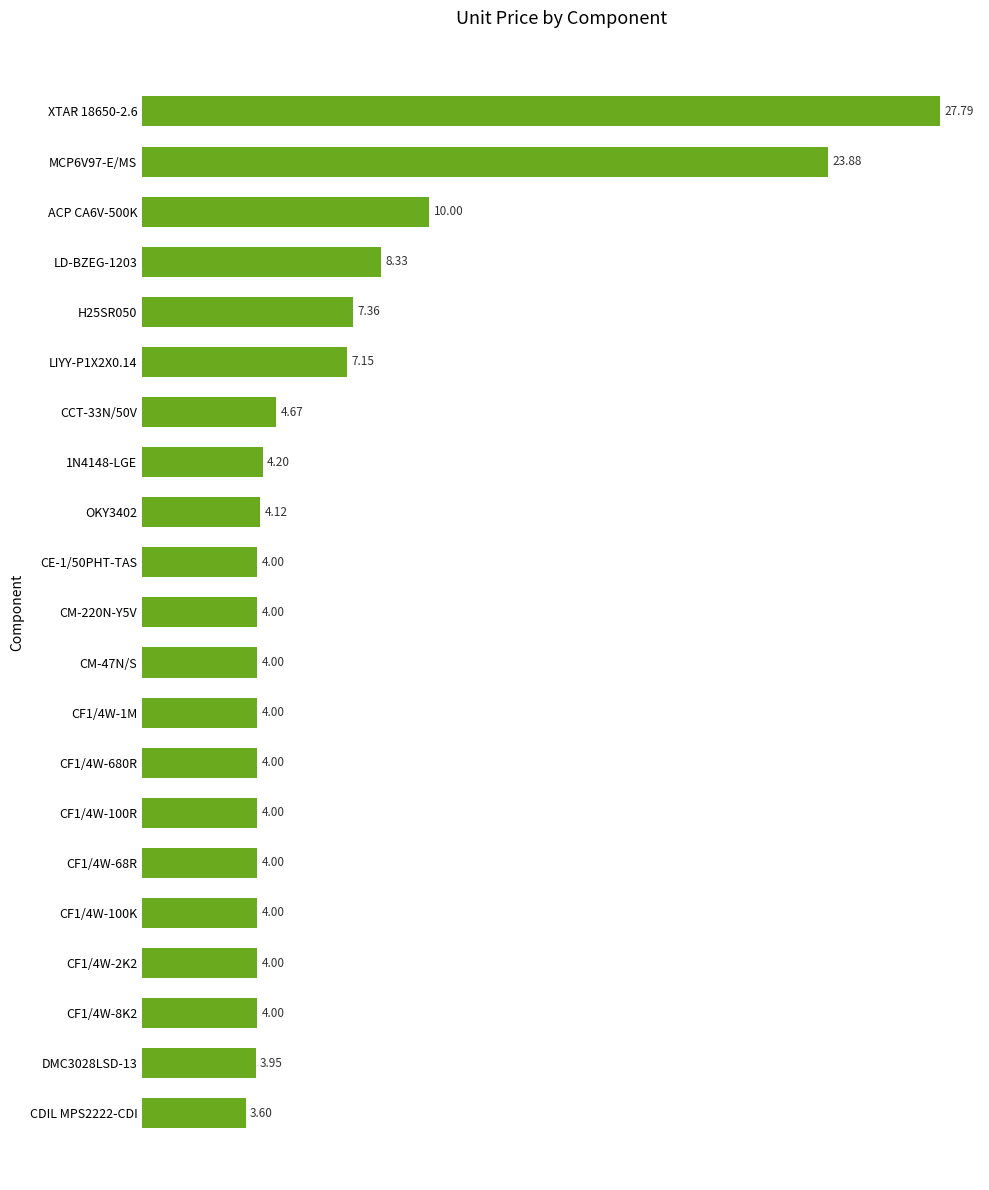

What is the sum of all values?

145.1